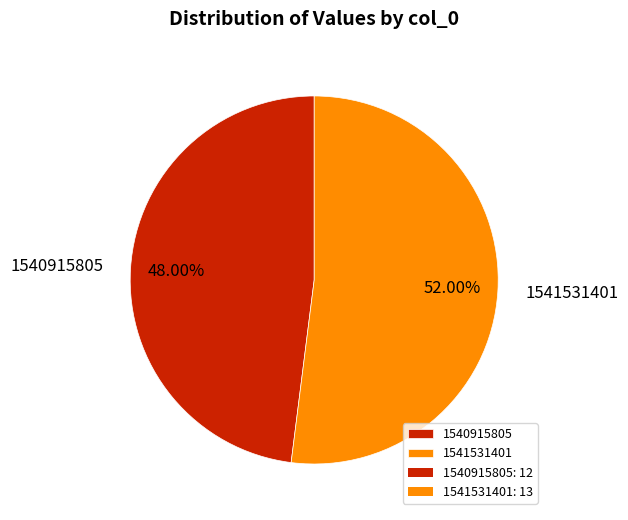

Count the number of slices in the pie.

2